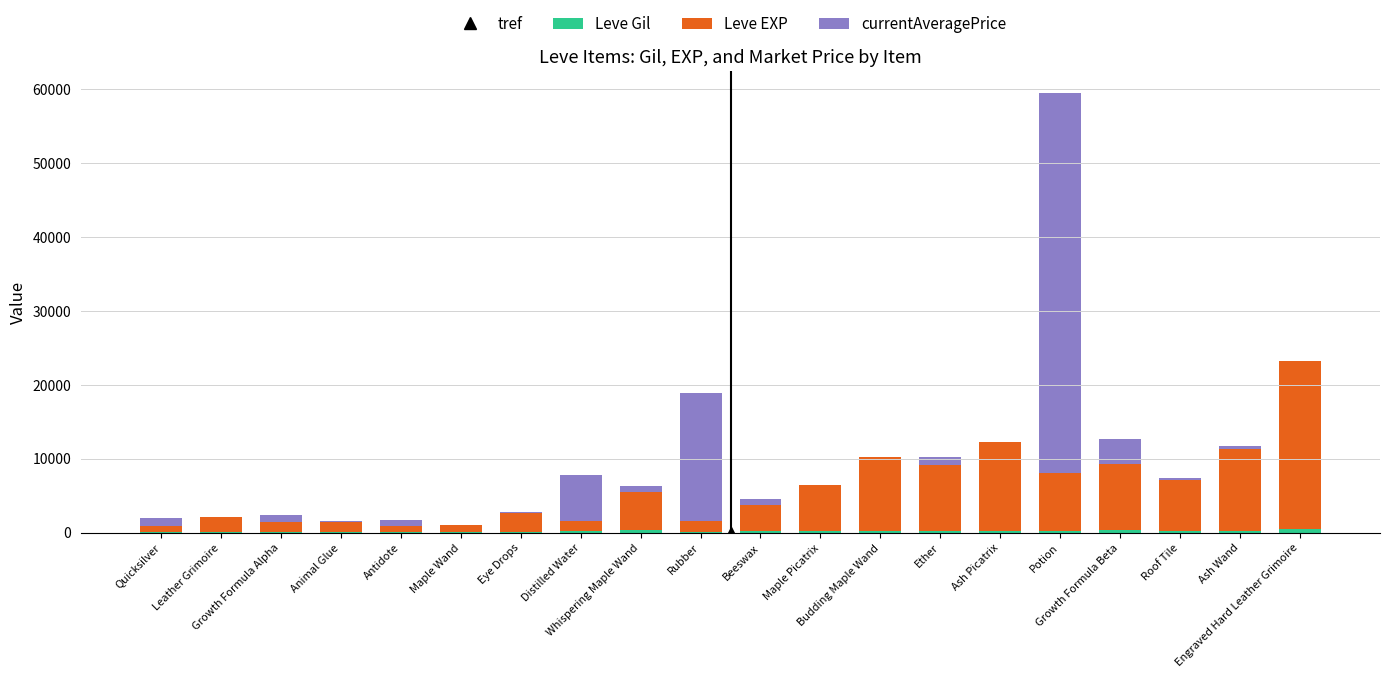

Are the bars horizontal?

No